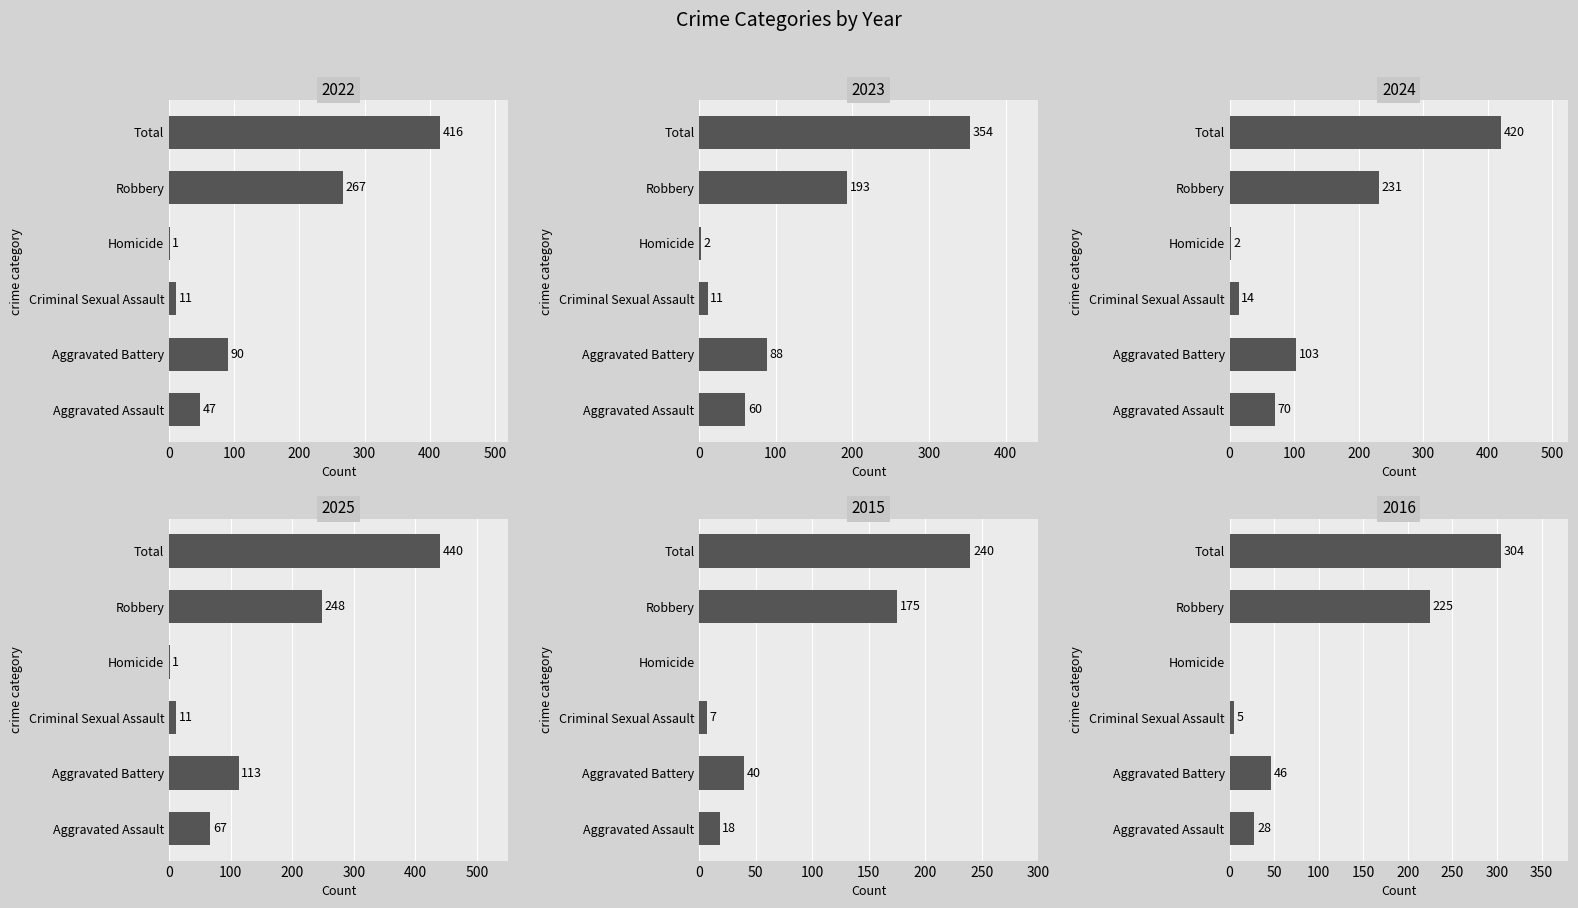

At how many categories does at least one series exceed 46?

4